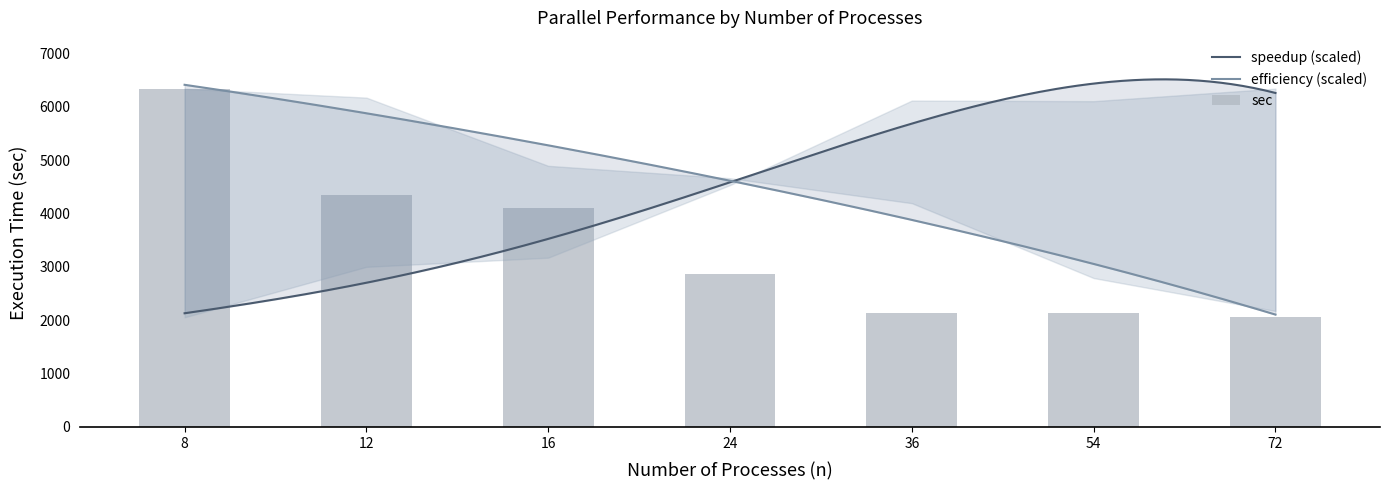

Which series has the largest total across all categories?

sec